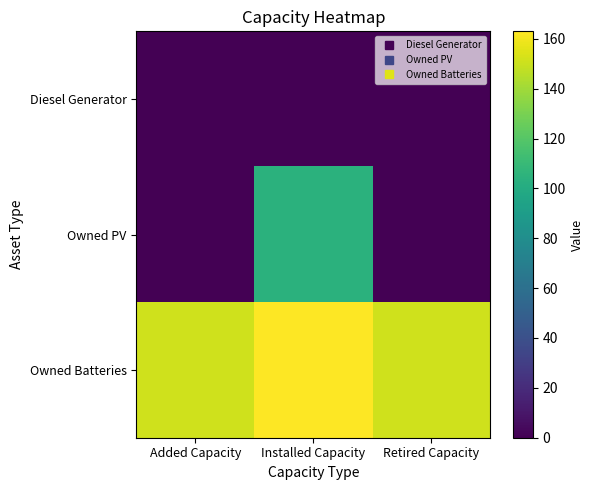

What is the total value across all series at Added Capacity?

151